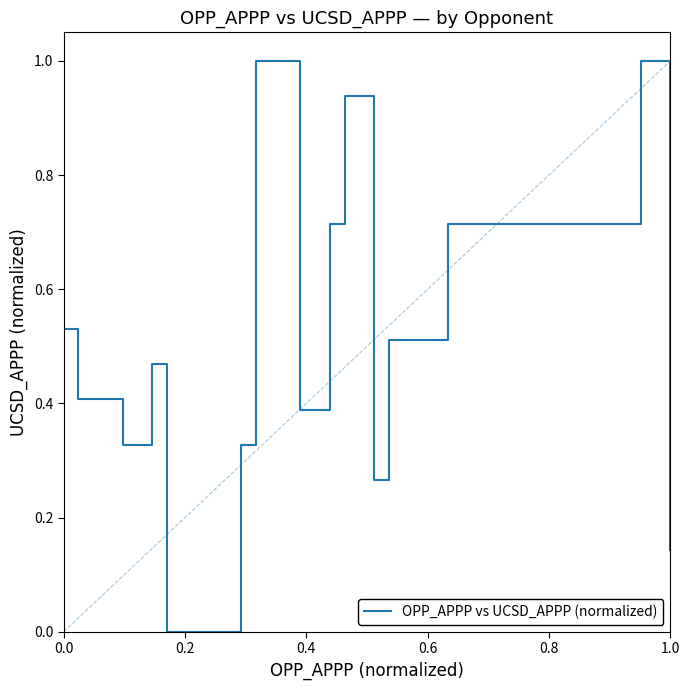

How many lines are shown in the chart?

1